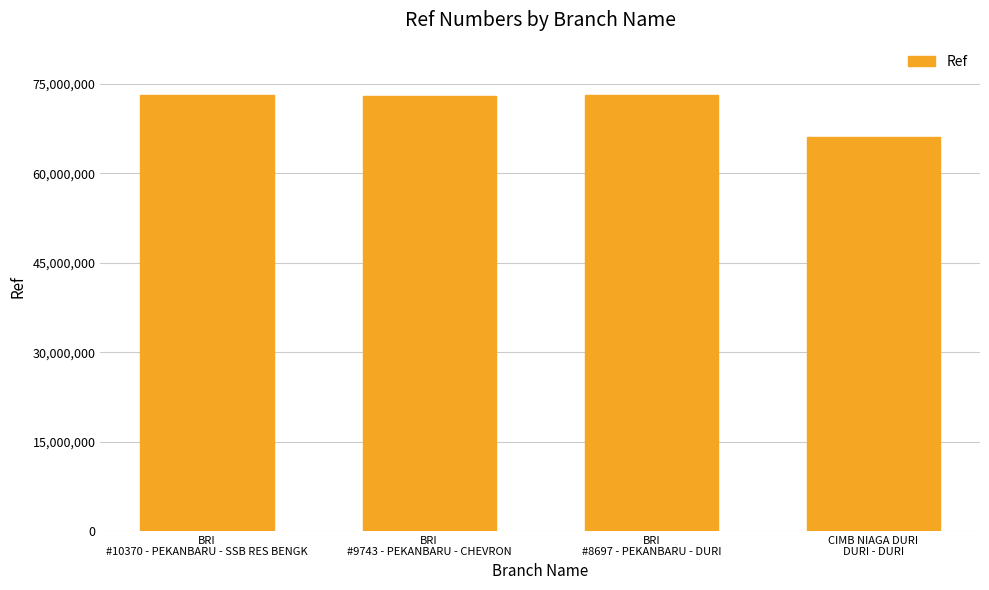

What is the label of the 2nd bar from the right?

BRI
#8697 - PEKANBARU - DURI